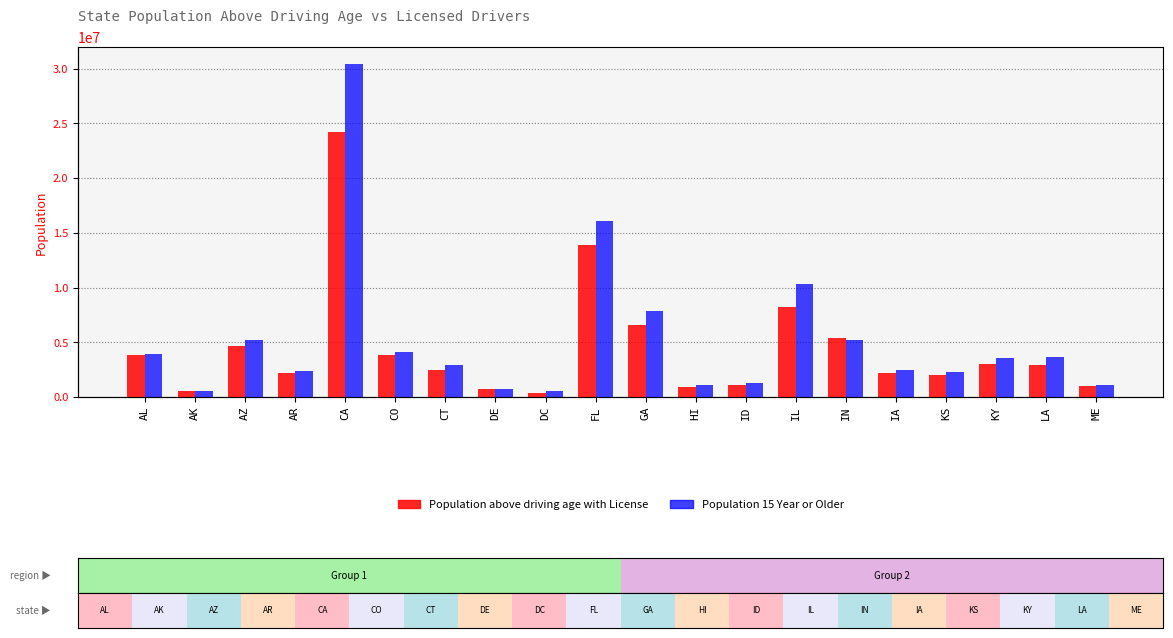

How many data points in Population 15 Year or Older are above 3535125?

9